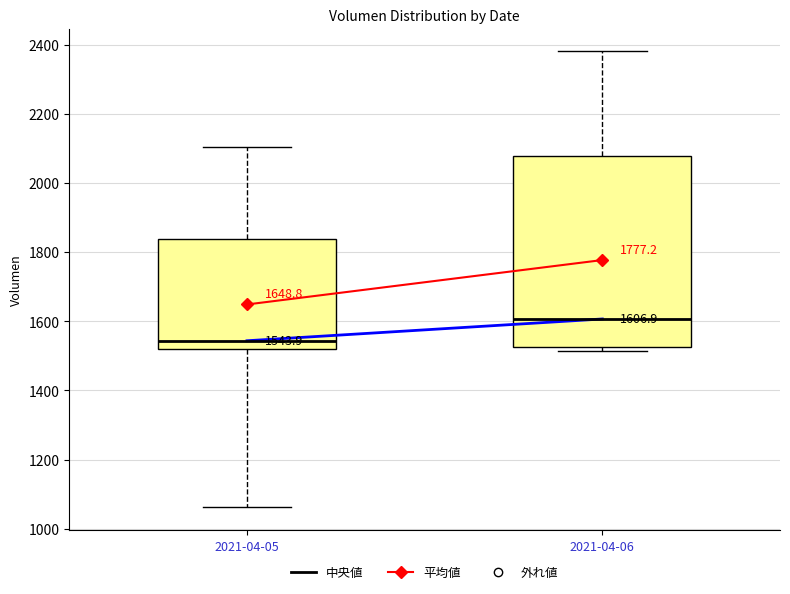

Which box's median line is the lowest?

2021-04-05